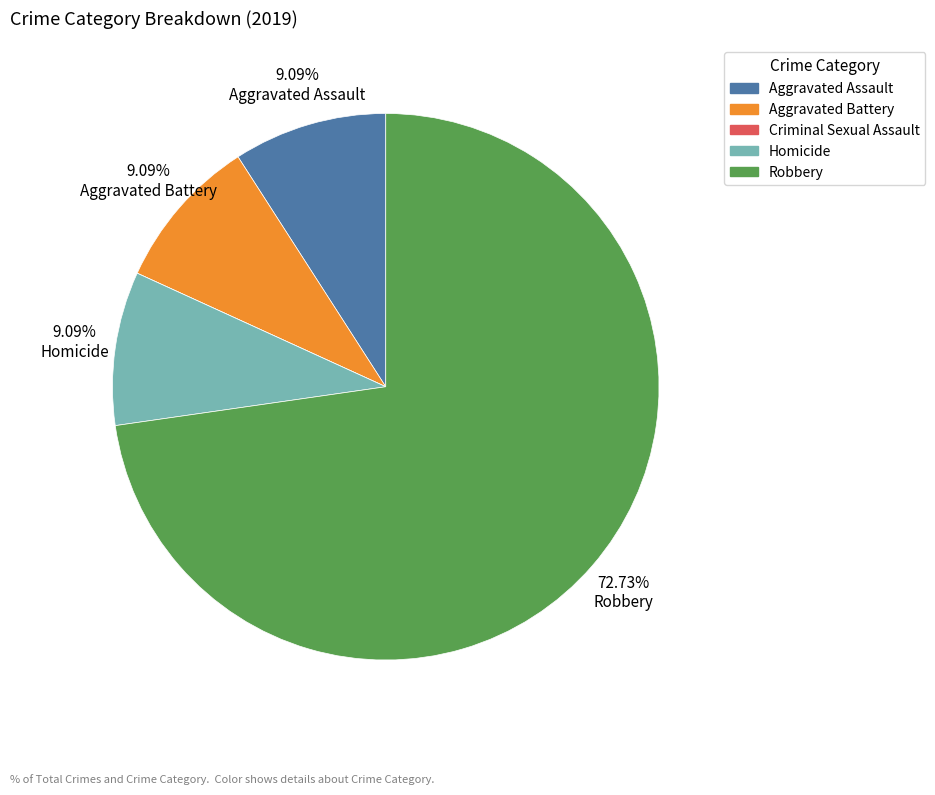

Which slice is the largest?

Robbery